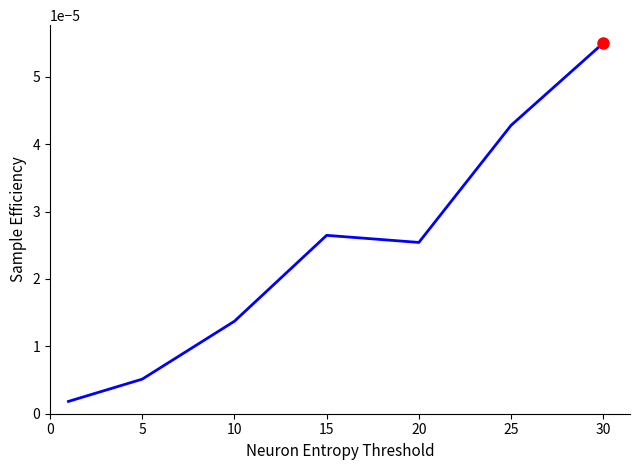

How many lines are shown in the chart?

1